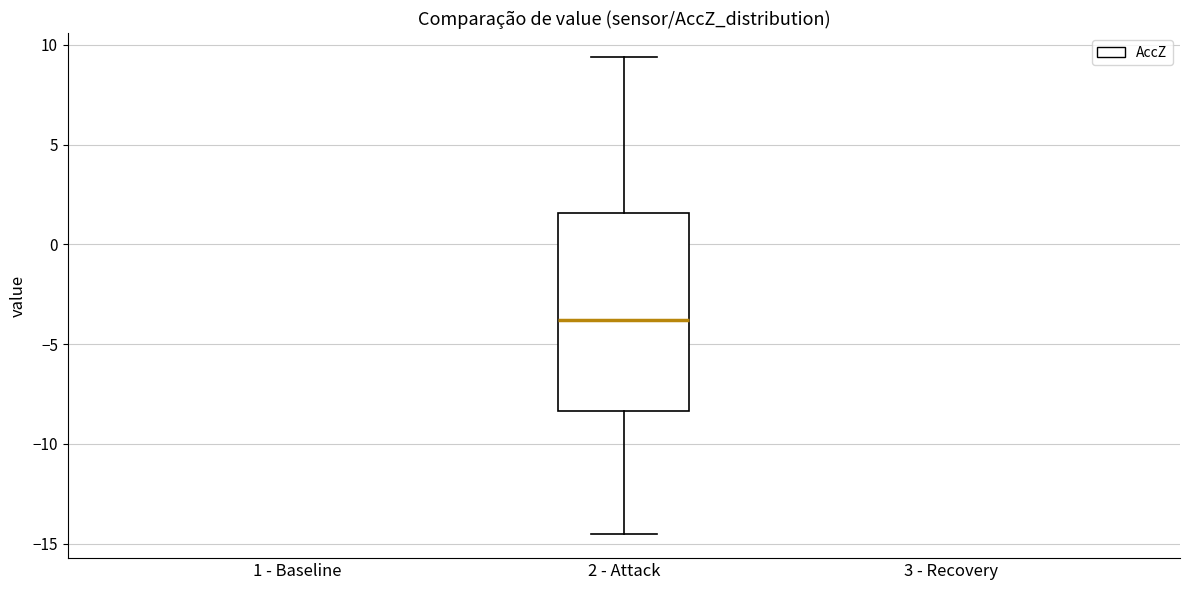

Transcribe this box plot: give where the median line is, the range the box spans, and where the two whiskers end, as read against the y-axis. The values are not printed on the chart, so give them approximately, as read against the axis.

median -4.0, box -8.5 to 1.5, whiskers -14.5 to 9.5